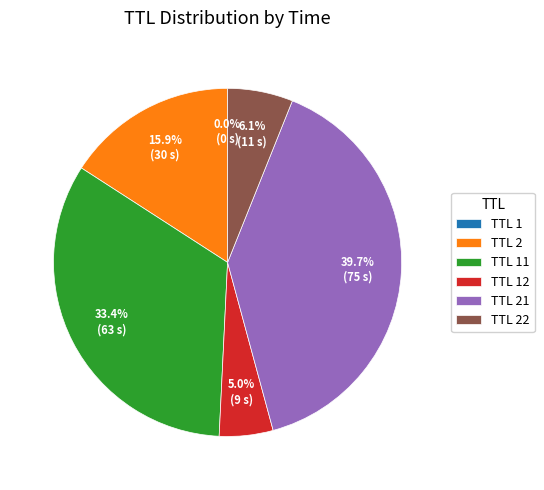

Approximately how many times larger is the value at TTL 21 compared to TTL 22?

6.5